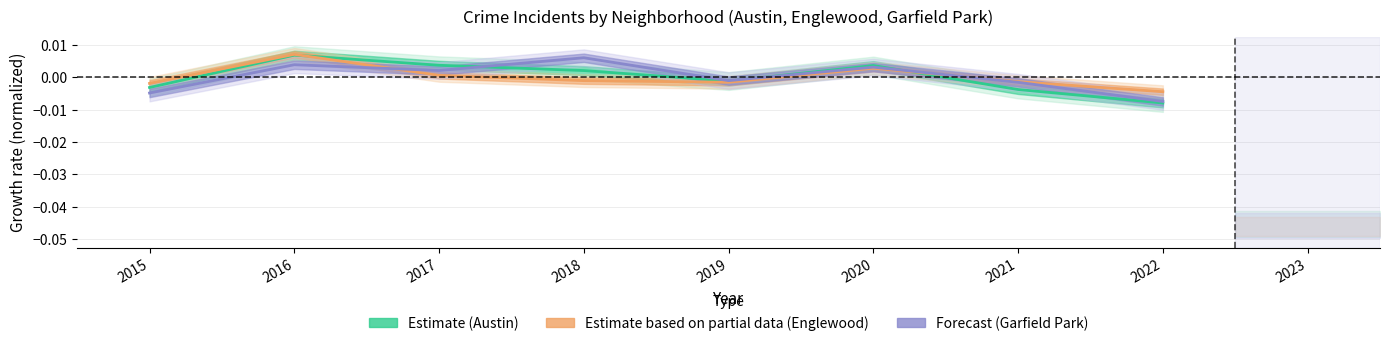

Rank the series at 2018 from highest to lowest value.

Garfield Park, Austin, Englewood